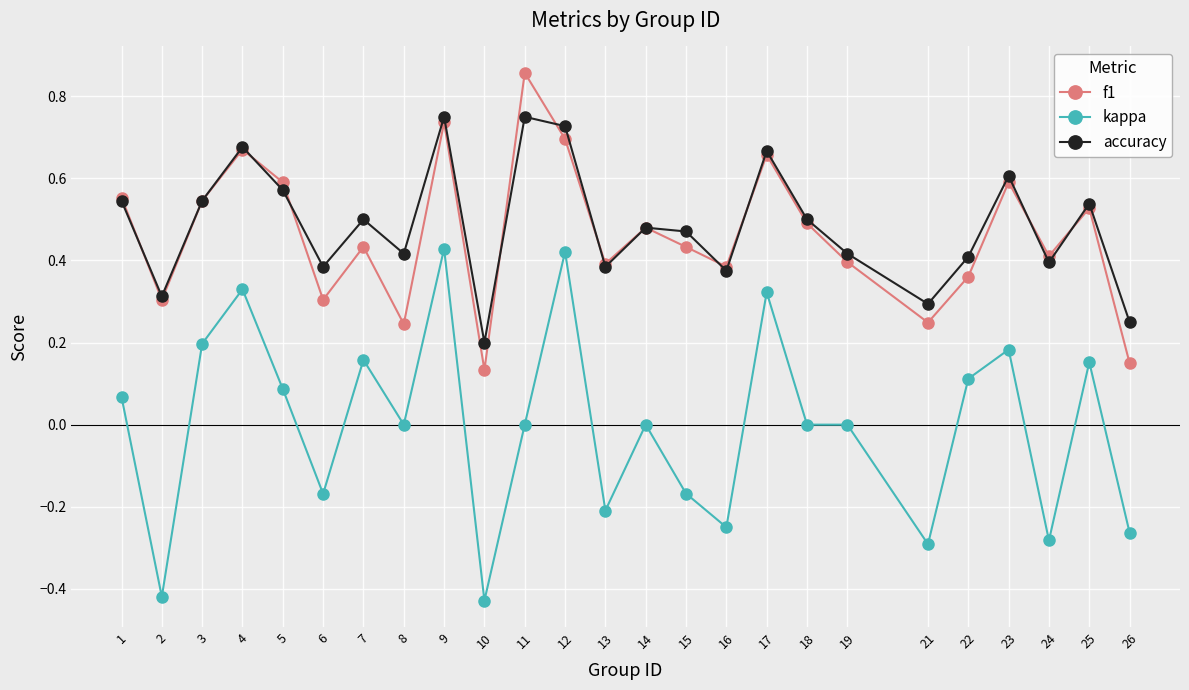

True or false: accuracy has a value of 0.5 at 25.

True